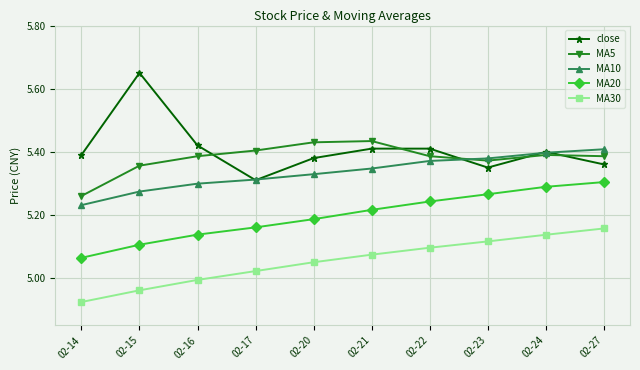

Which category has the highest value across all series?

02-15